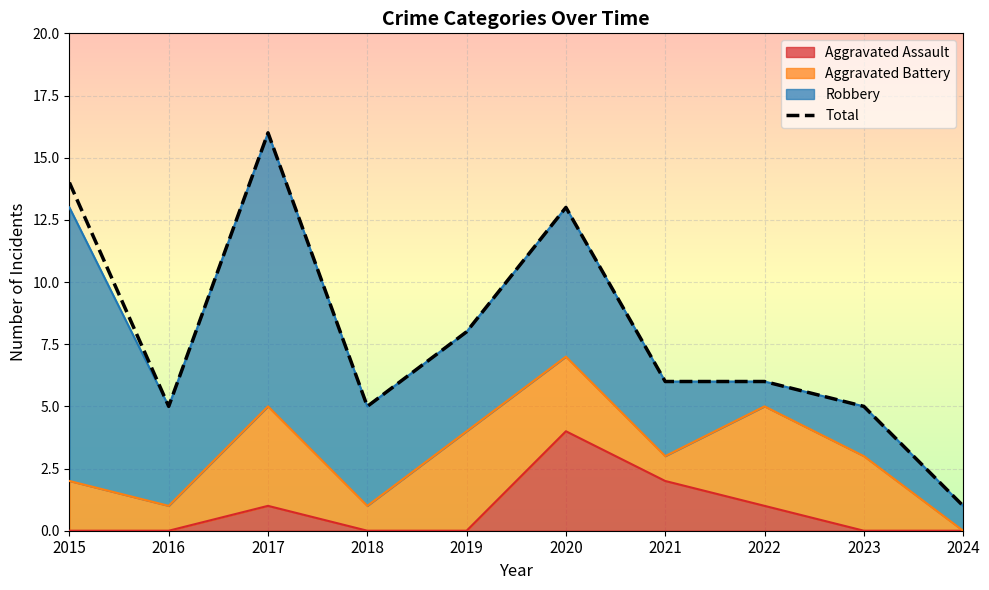

Is it true that Aggravated Assault equals -1 at 2024?

False